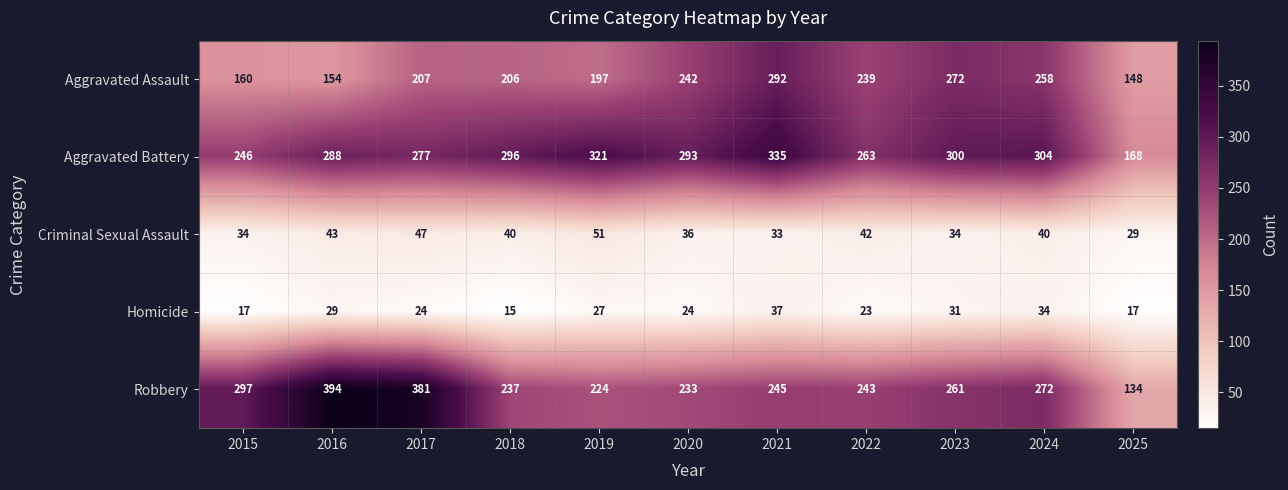

What is the sum of all Criminal Sexual Assault values?

429